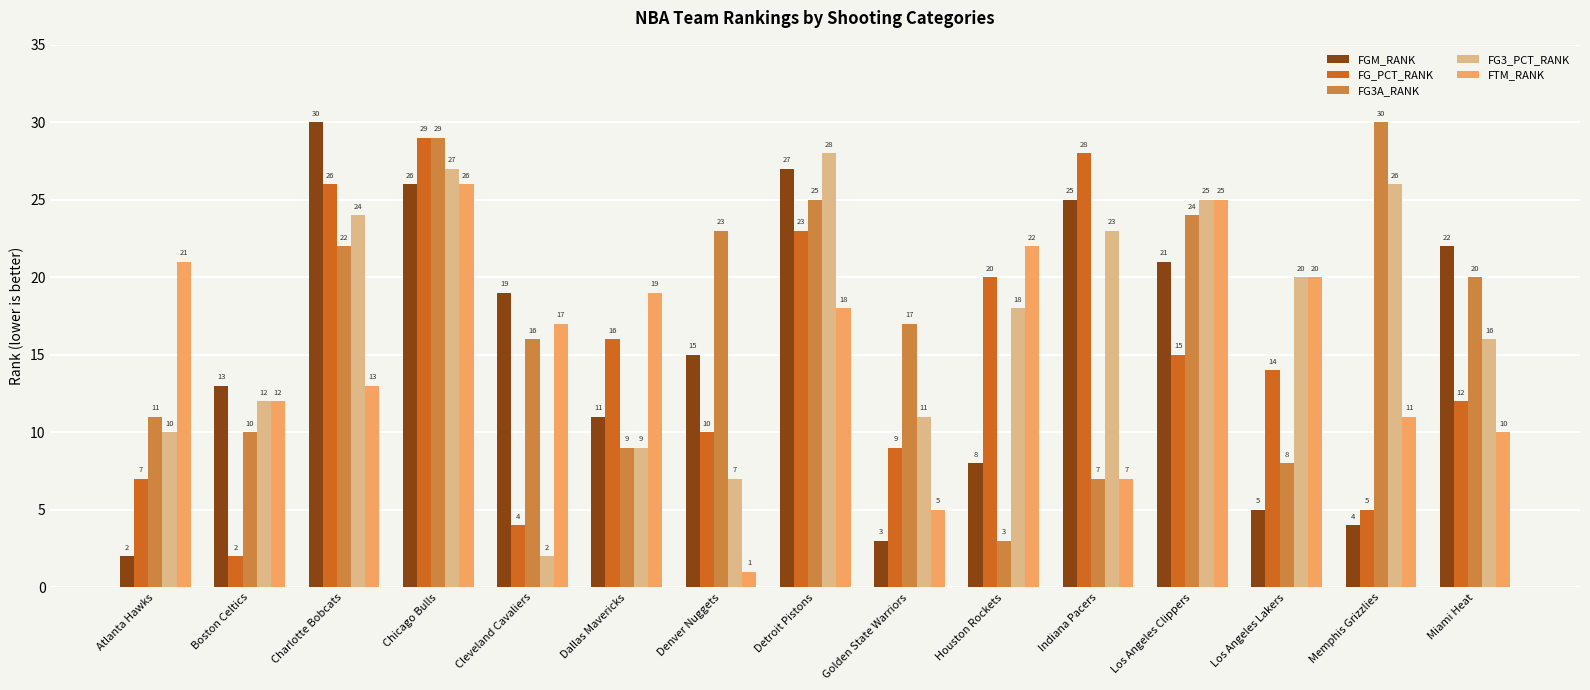

List the labels in order of FG3A_RANK value, largest first.

Memphis Grizzlies, Chicago Bulls, Detroit Pistons, Los Angeles Clippers, Denver Nuggets, Charlotte Bobcats, Miami Heat, Golden State Warriors, Cleveland Cavaliers, Atlanta Hawks, Boston Celtics, Dallas Mavericks, Los Angeles Lakers, Indiana Pacers, Houston Rockets